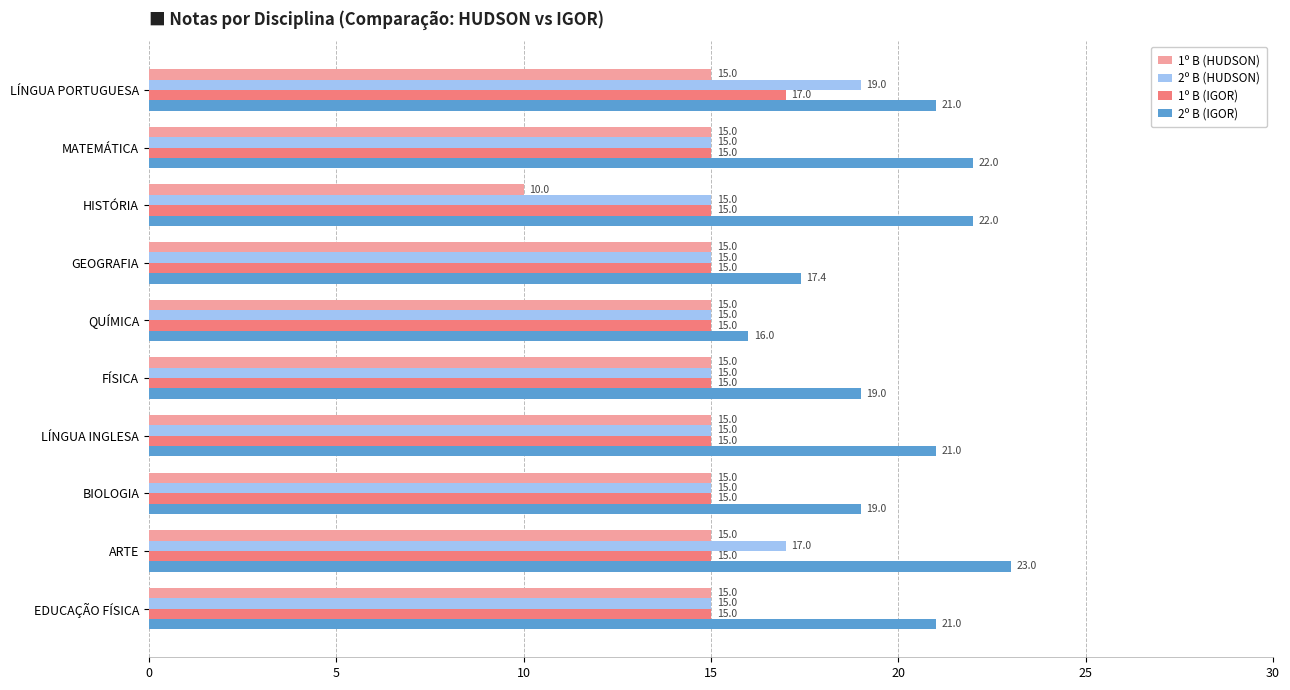

Where is 2º B (HUDSON) nearest to the value 17?

ARTE